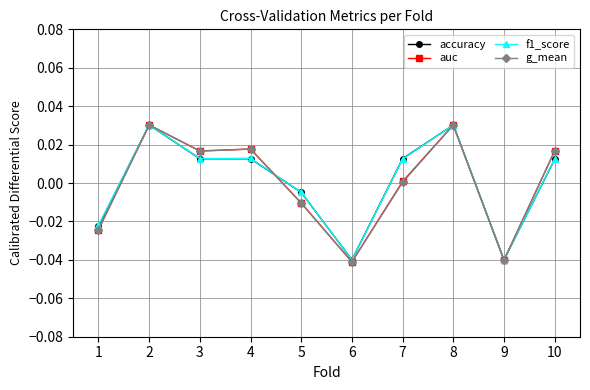

How many values in the accuracy series are below 0?

4